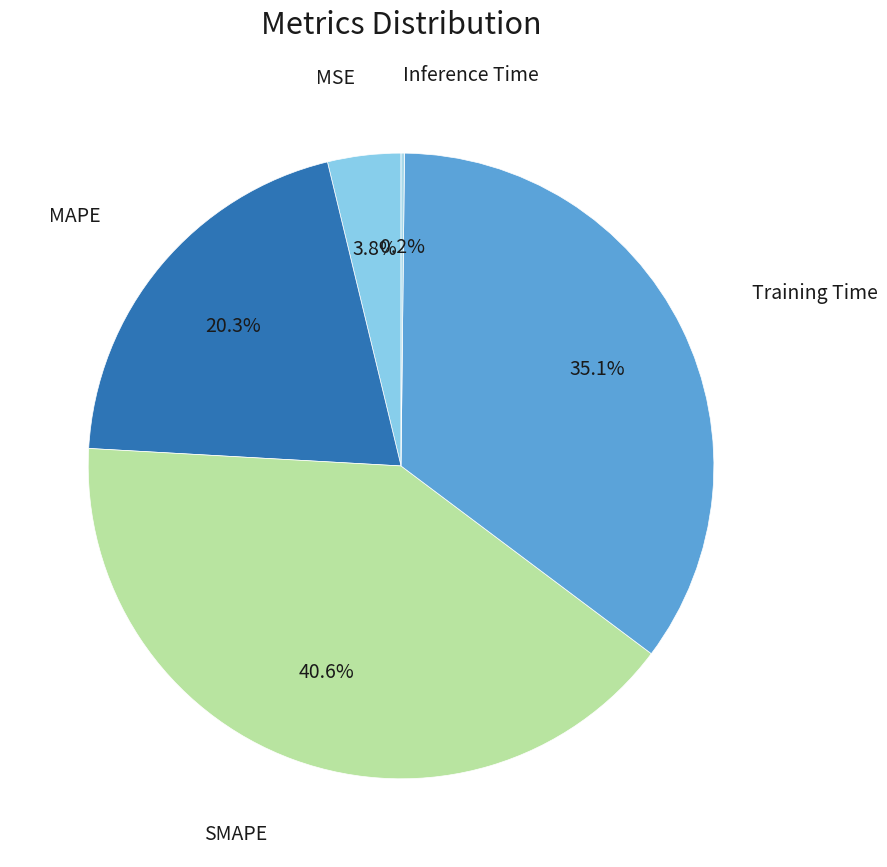

Which slice is the largest?

SMAPE